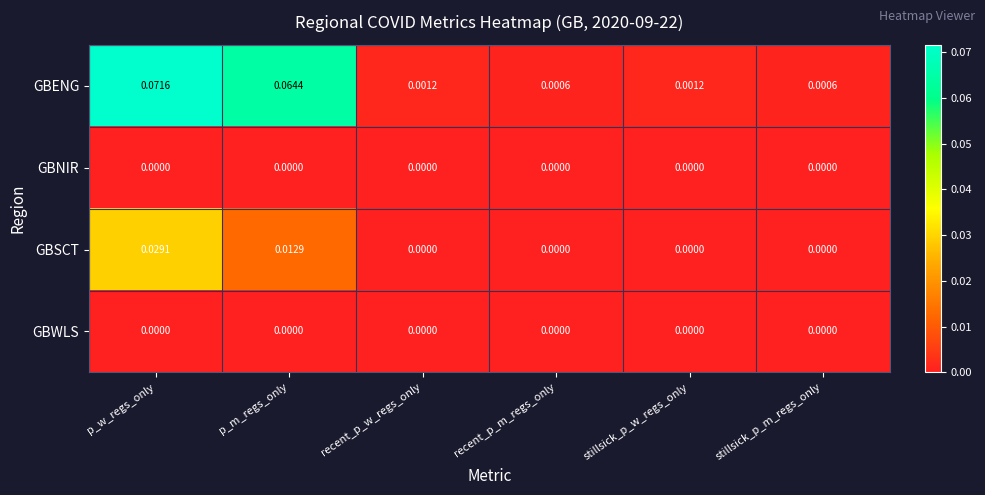

Which series has the largest total across all categories?

GBENG